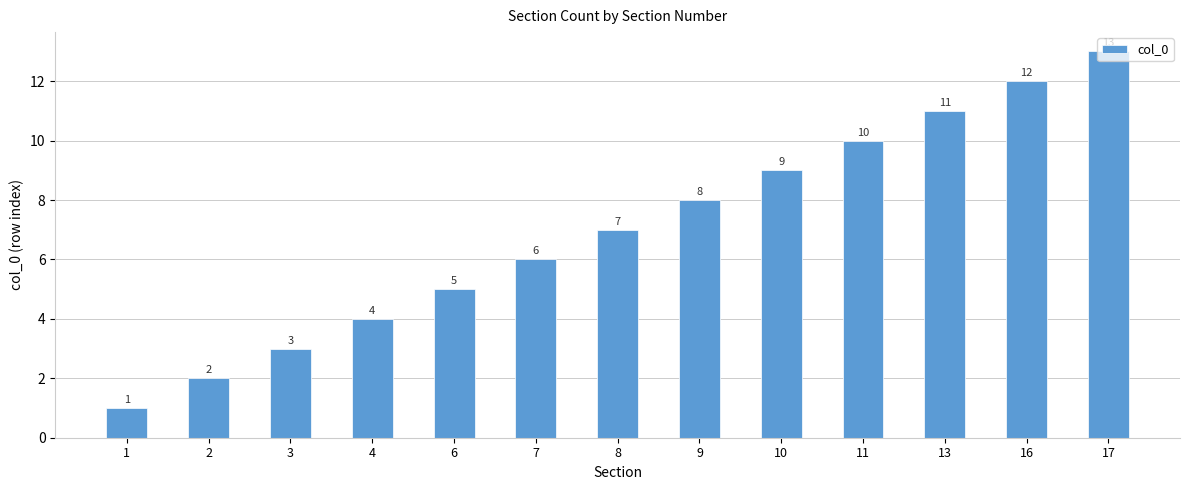

Is it true that the value at 7 is 3?

False